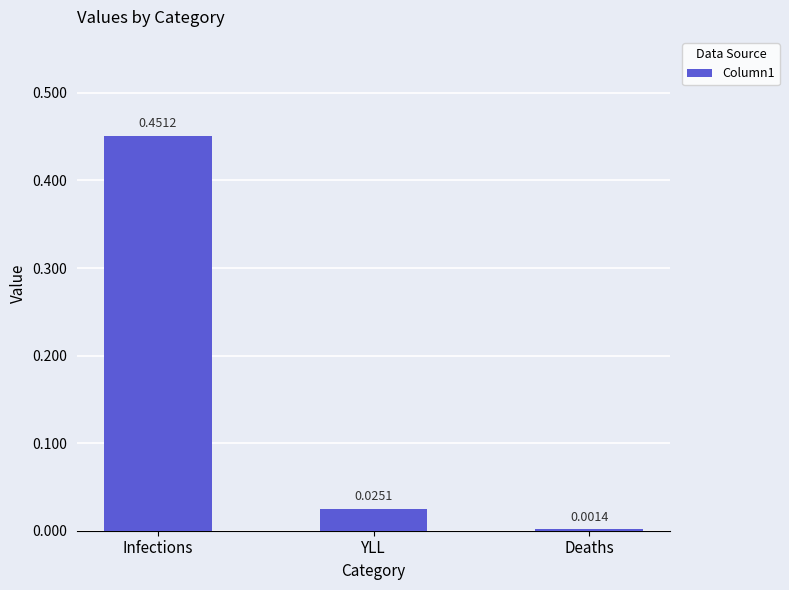

Are the bars horizontal?

No